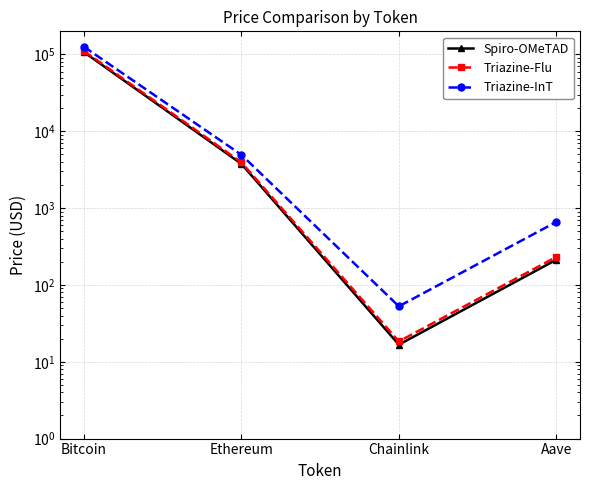

The Triazine-Flu series shows 18.4 at Chainlink. True or false?

True